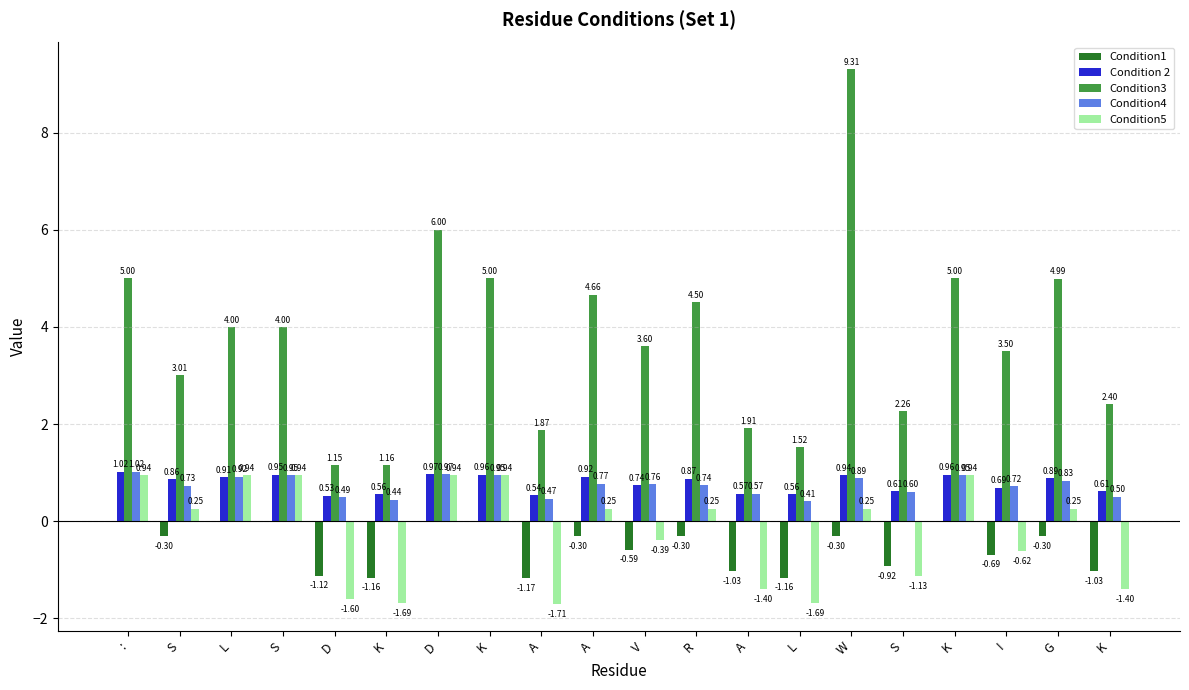

What are all the series names shown in the legend?

Condition1, Condition 2, Condition3, Condition4, Condition5